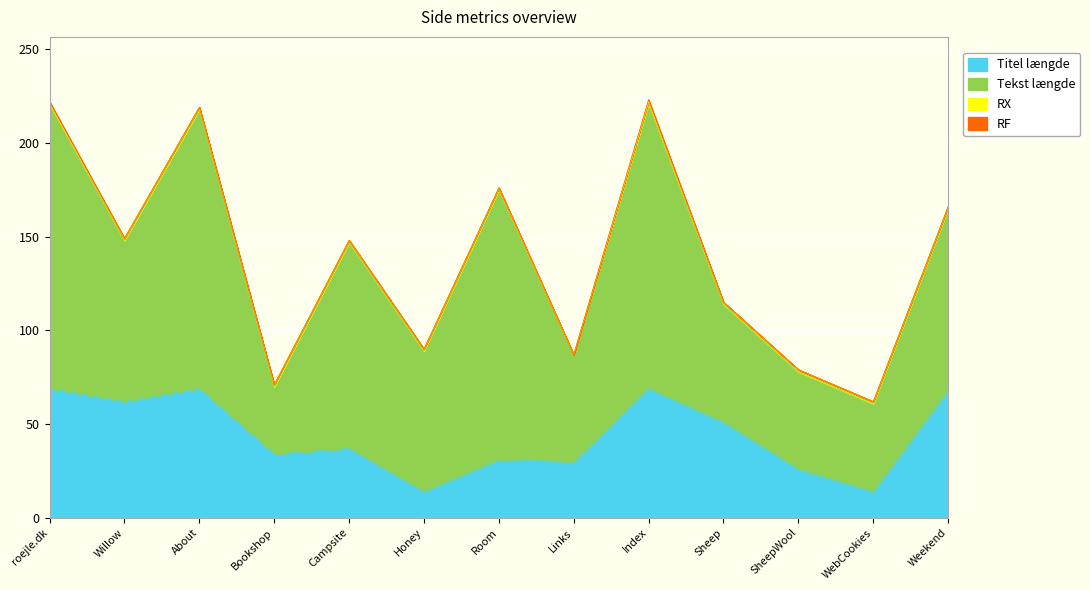

What is the highest value of the RX series?

1